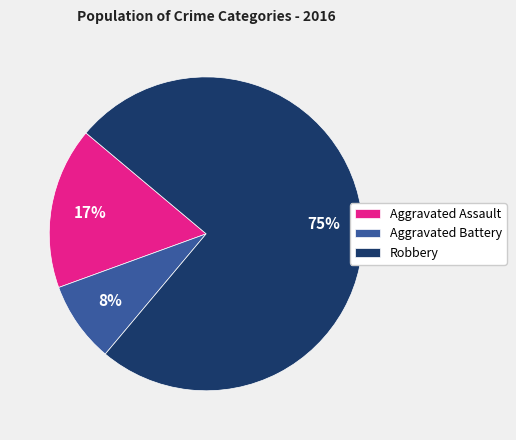

How many slices are in this pie chart?

3